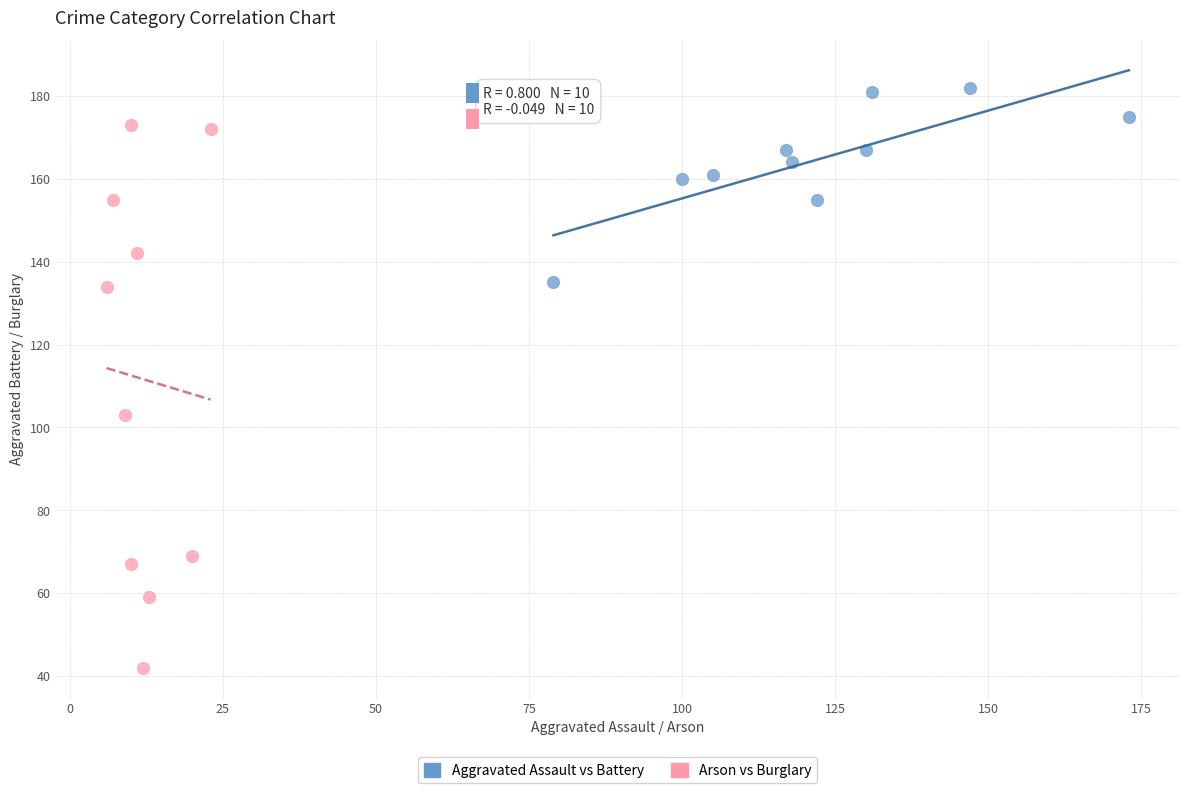

Which series contains the highest Y value?

Aggravated Assault vs Battery